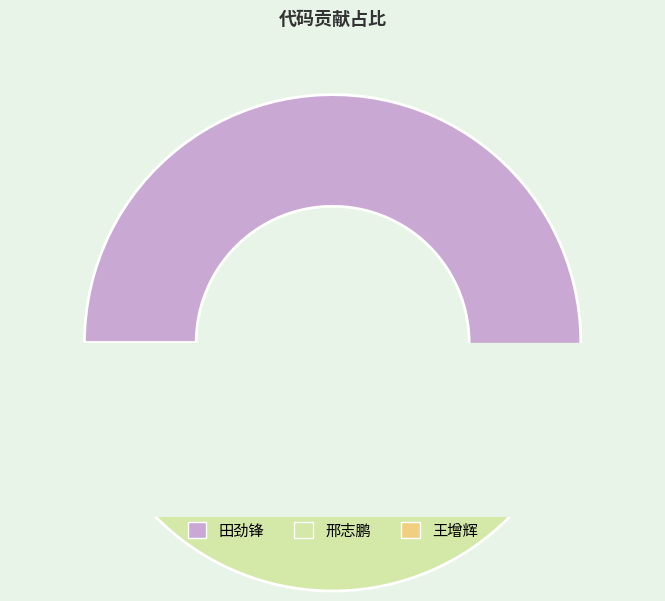

Between 田劲锋 and 邢志鹏, which is larger?

田劲锋